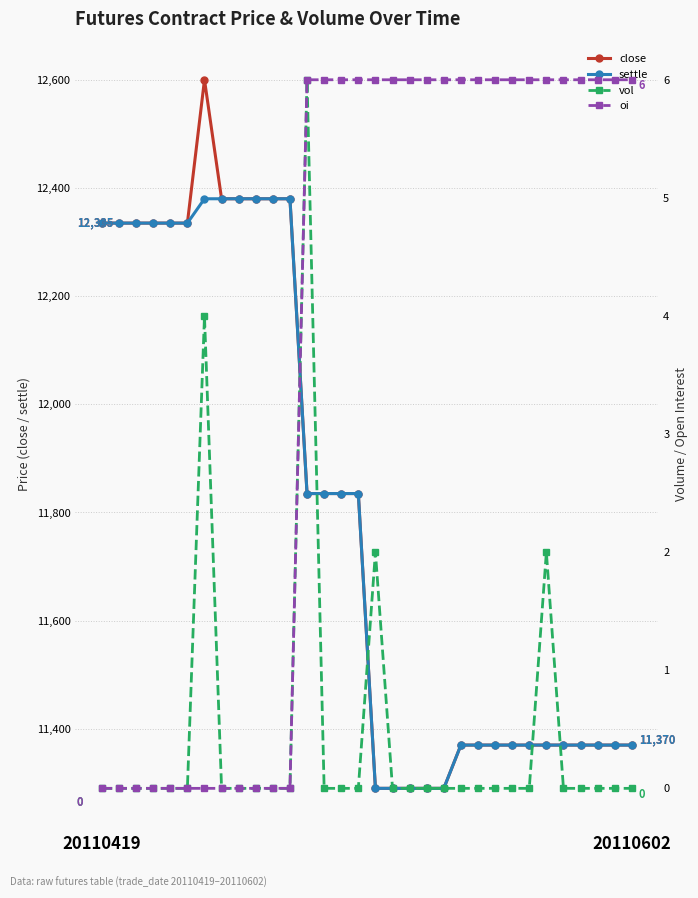

At 16, list the series in order from smallest to largest.

vol, oi, close, settle